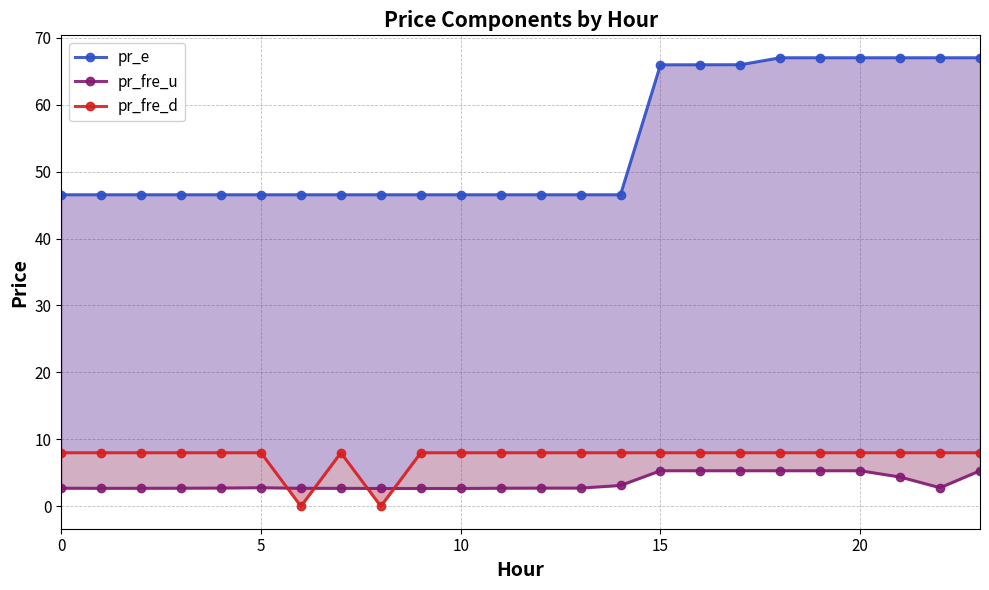

What are all the series names shown in the legend?

pr_e, pr_fre_u, pr_fre_d